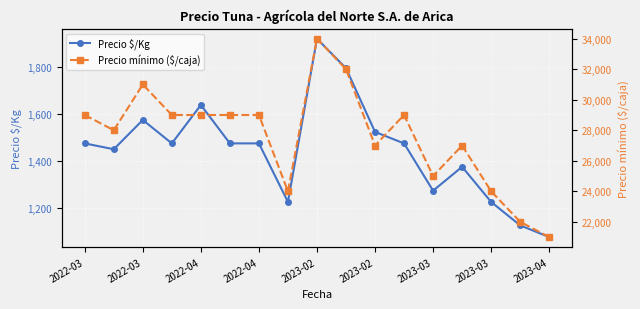

Where is Precio mínimo ($/caja) nearest to the value 27500?

2022-03